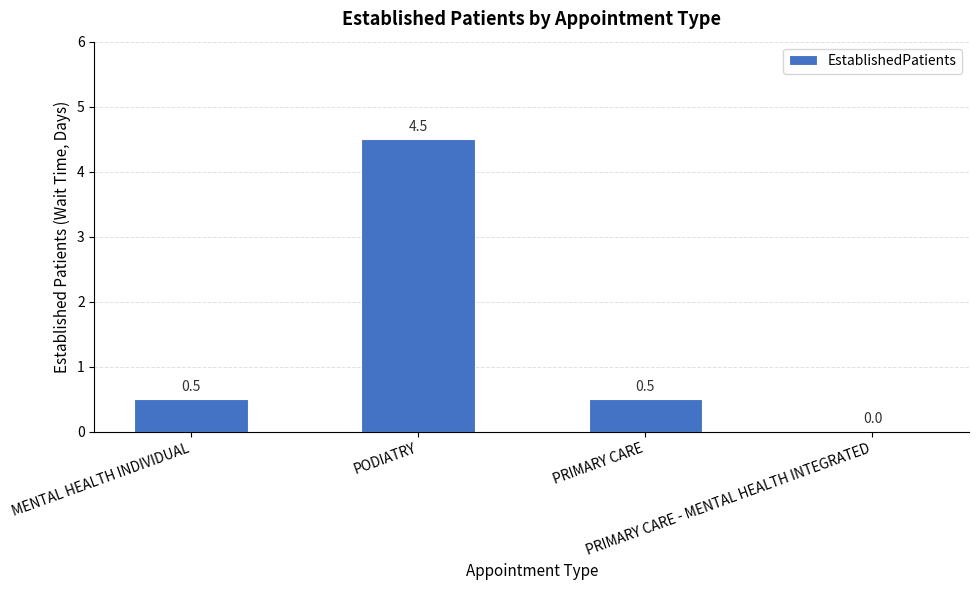

How many values are between 0 and 4?

3